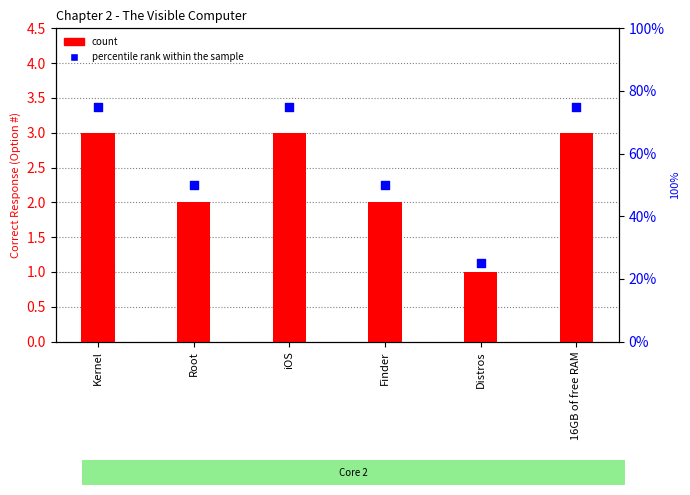

Which series has the largest Y range (max minus min)?

count